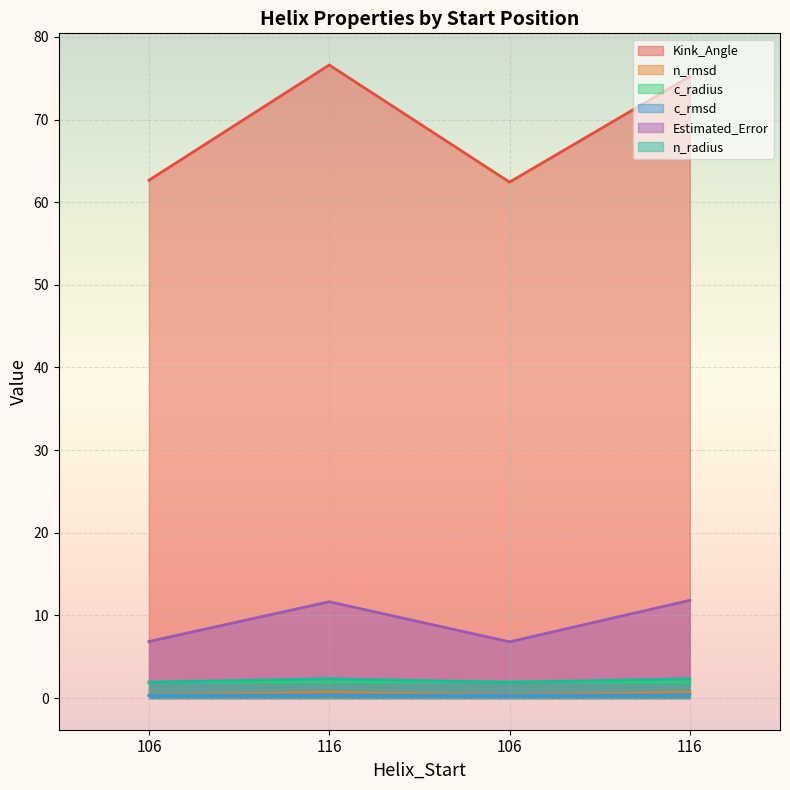

How many lines are shown in the chart?

6